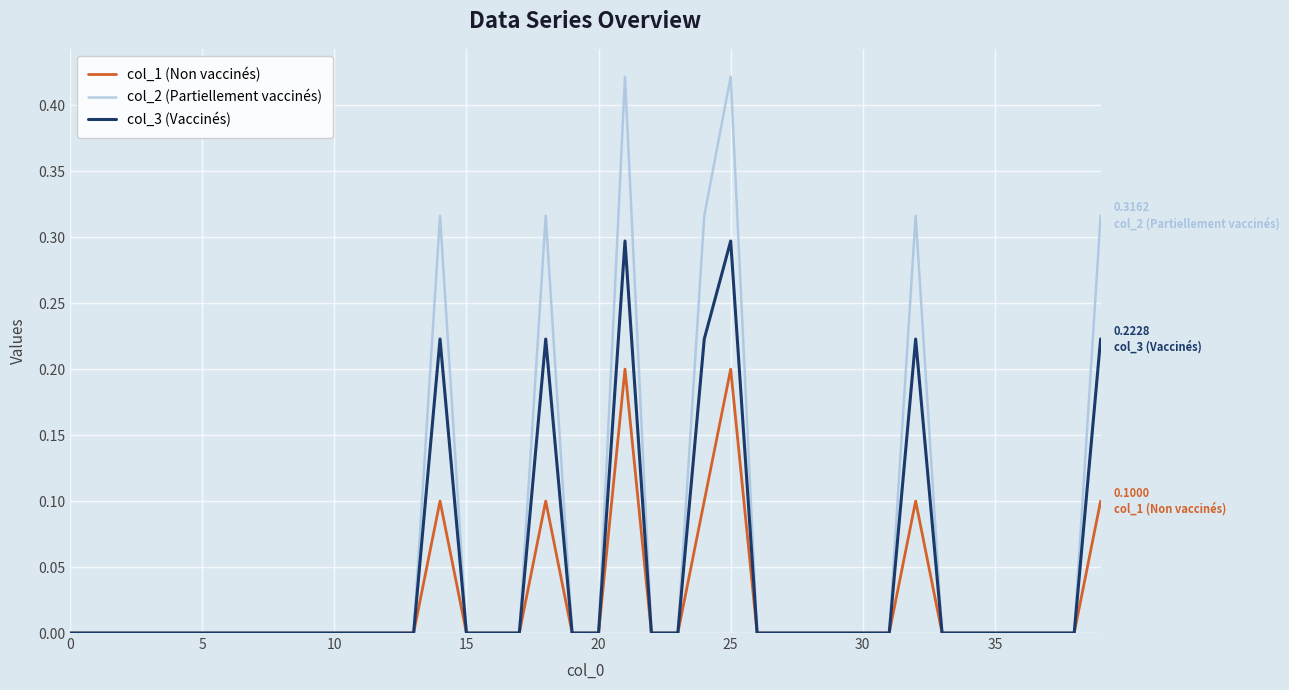

Which series has the largest total across all categories?

col_2 (Partiellement vaccinés)